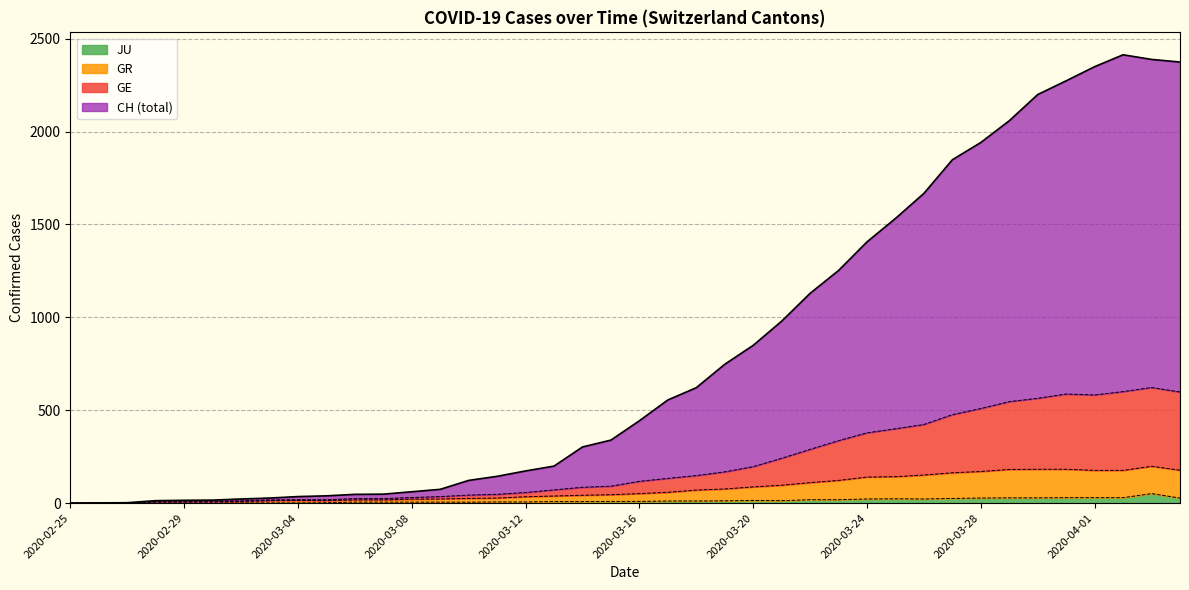

Is it true that CH equals 354 at 2020-03-23?

False